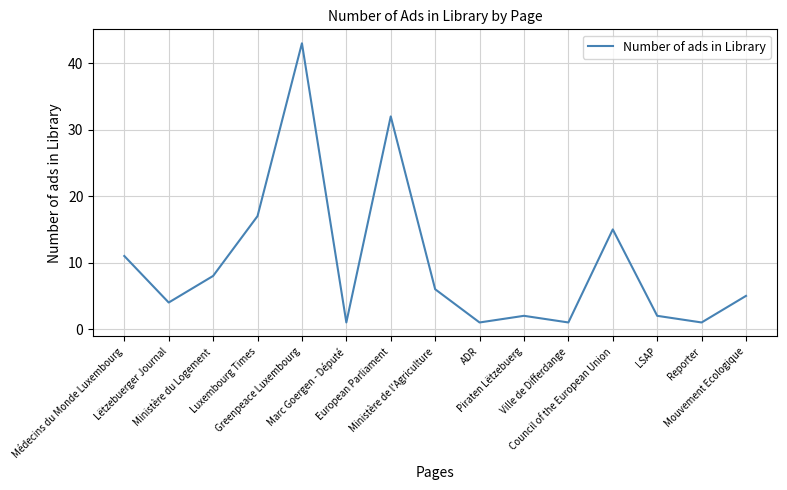

What is the difference between the maximum and minimum values?

42